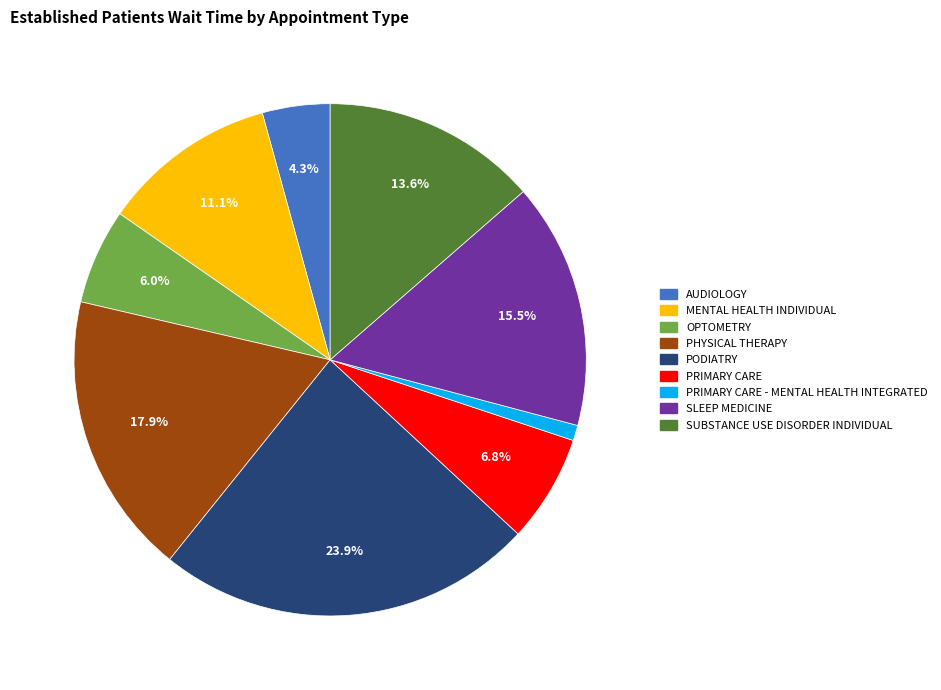

Is there any slice that represents more than half of the pie?

No